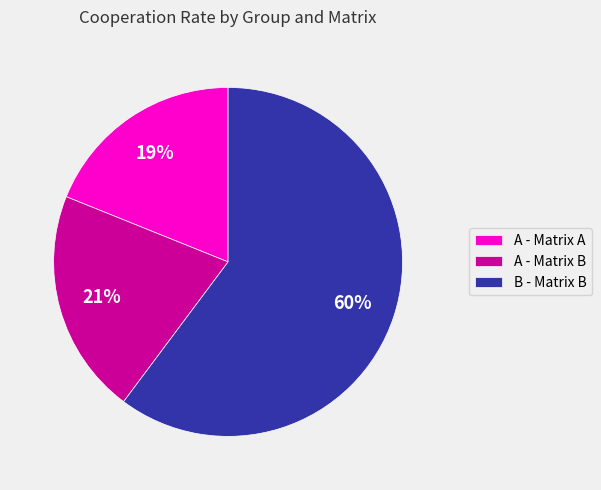

To the nearest percent, what is the difference between the largest and smallest slice percentages?

41%